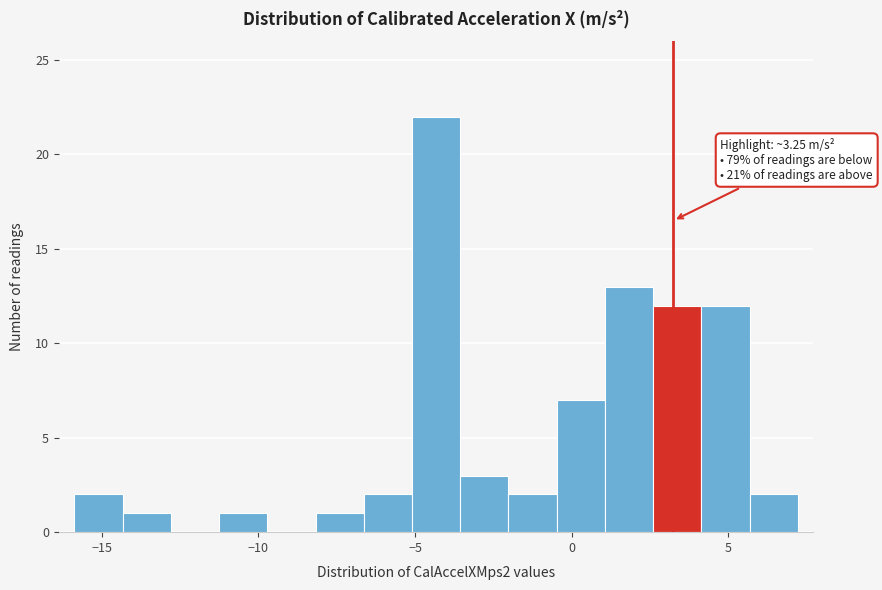

Around what value on the x-axis is the tallest bar? Give the approximate position of its centre, as read against the axis.

-4.5